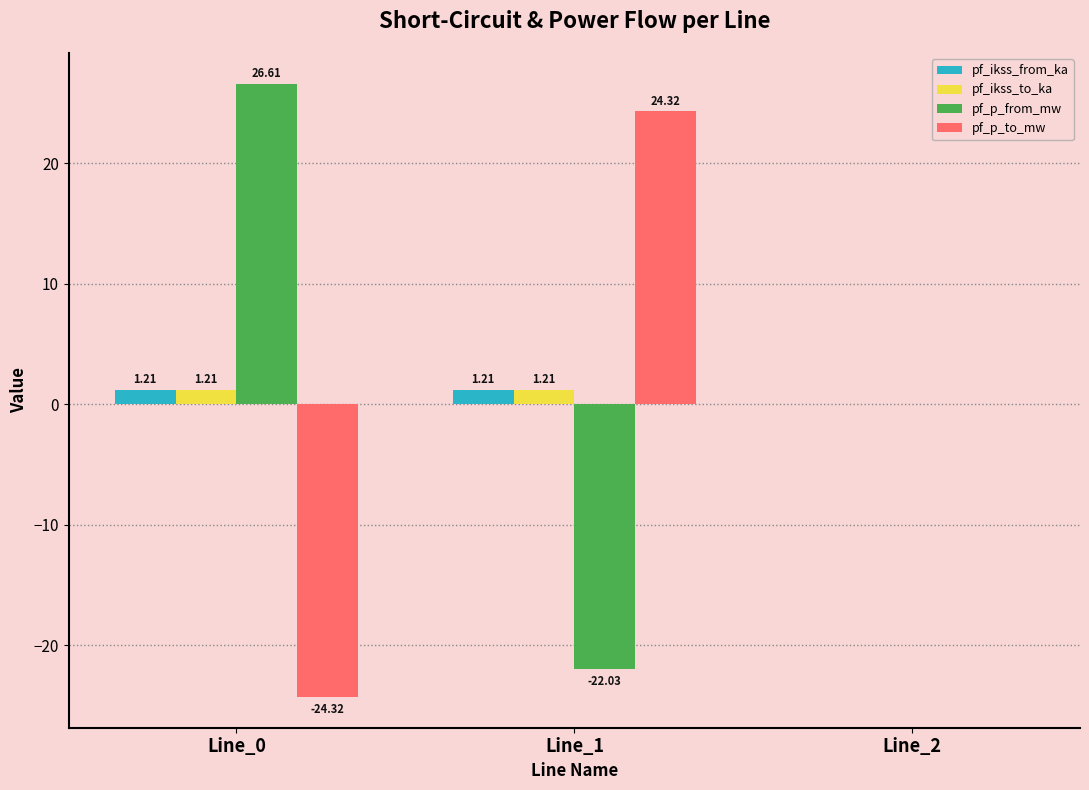

What is the sum of the pf_p_from_mw values at Line_1 and Line_2?

-22.0